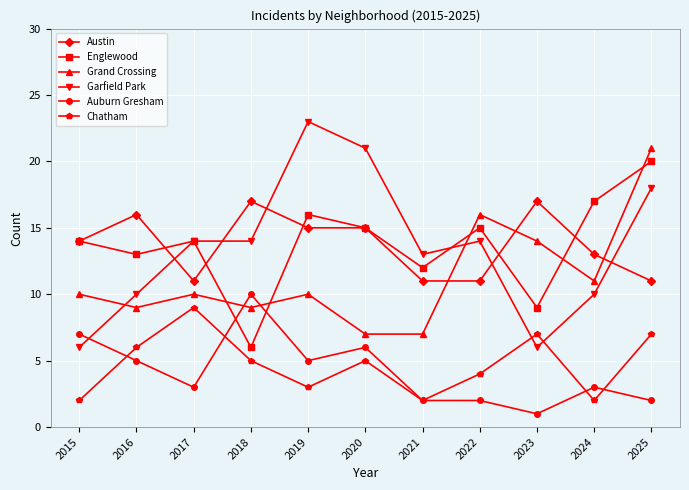

Which label corresponds to the largest value in the chart?

2019